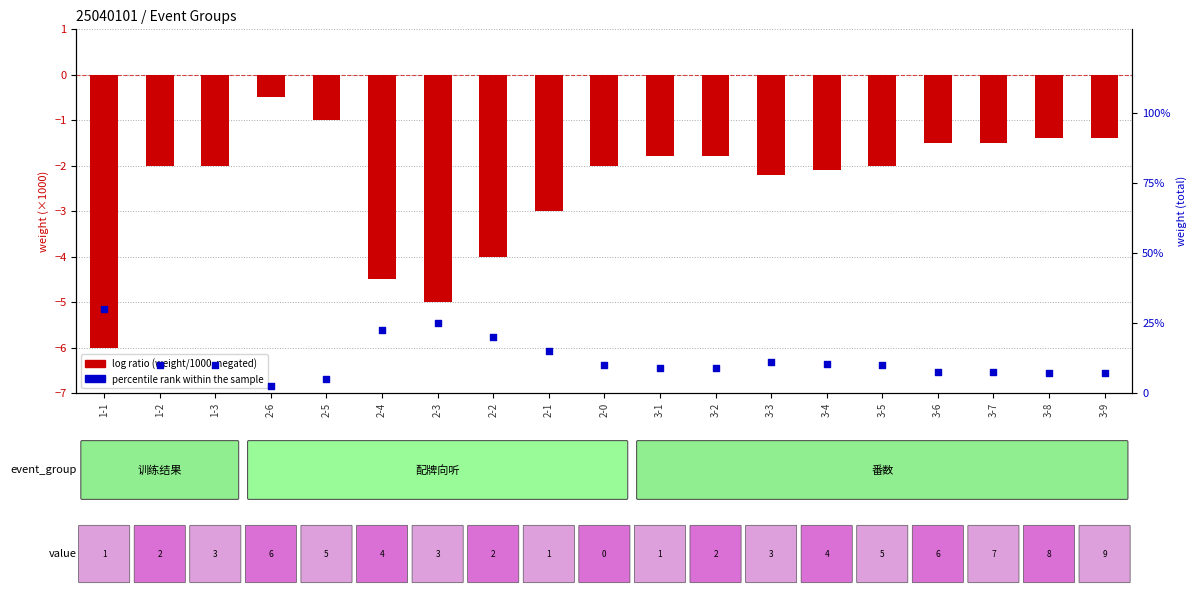

Which series contains the lowest Y value?

log ratio